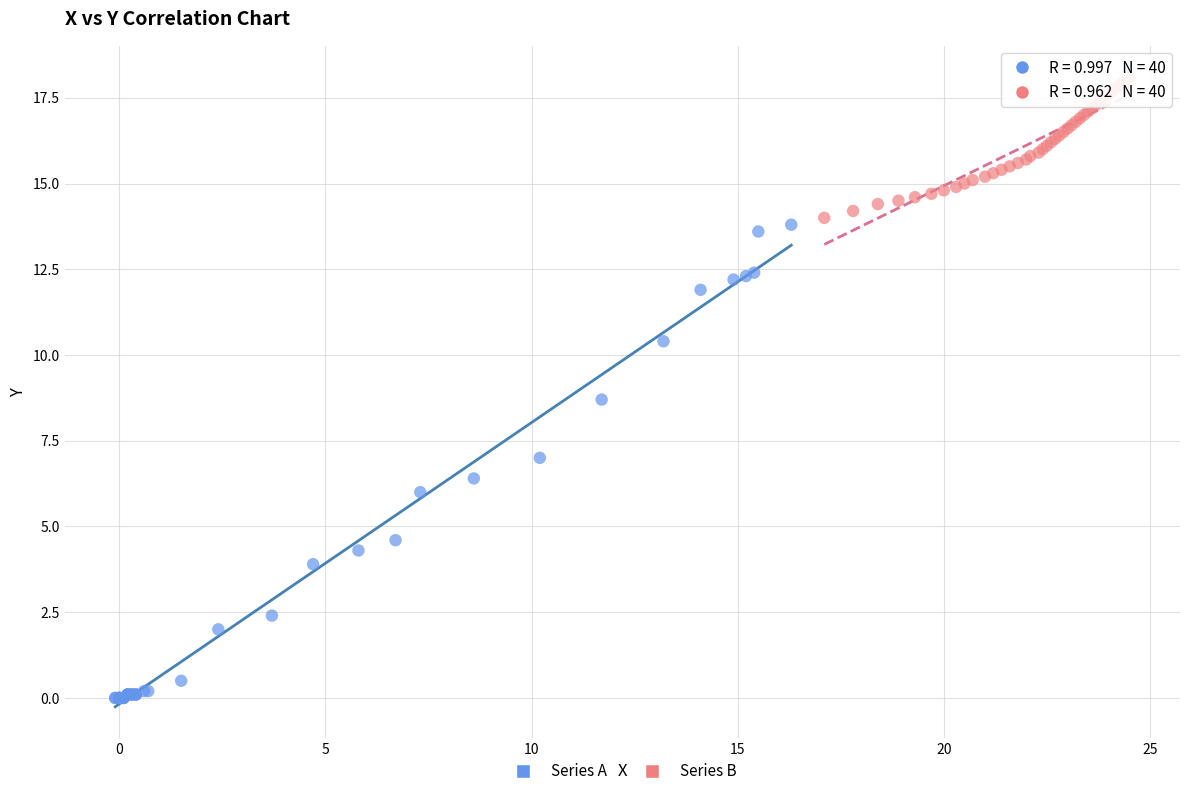

Which series reaches the maximum Y coordinate?

Series B